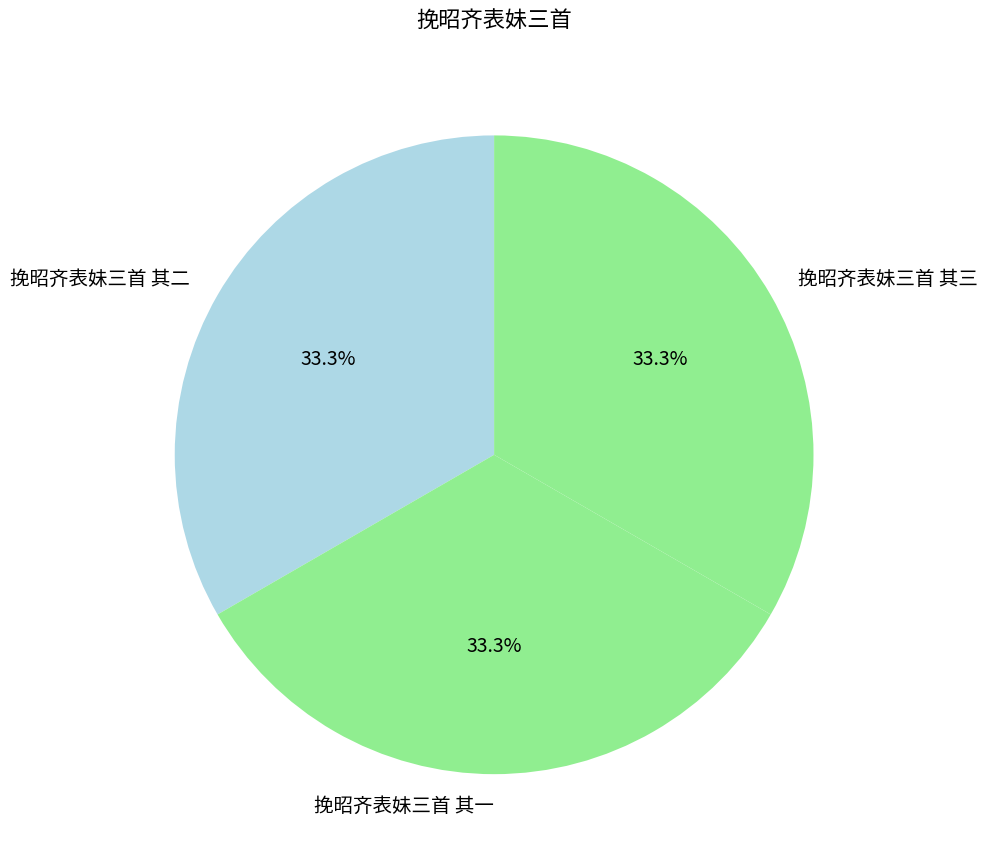

Count the number of slices in the pie.

3